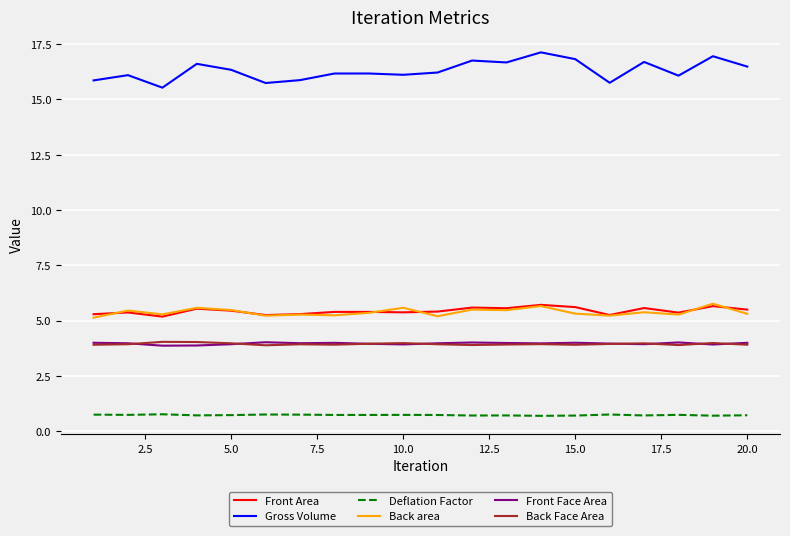

What is the greatest value displayed?

17.1